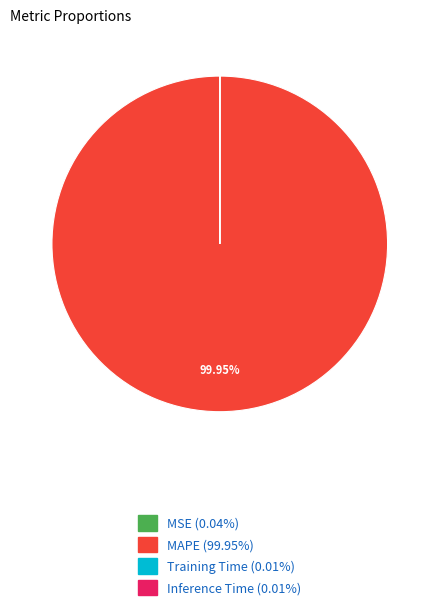

What is the largest slice in the pie chart?

MAPE